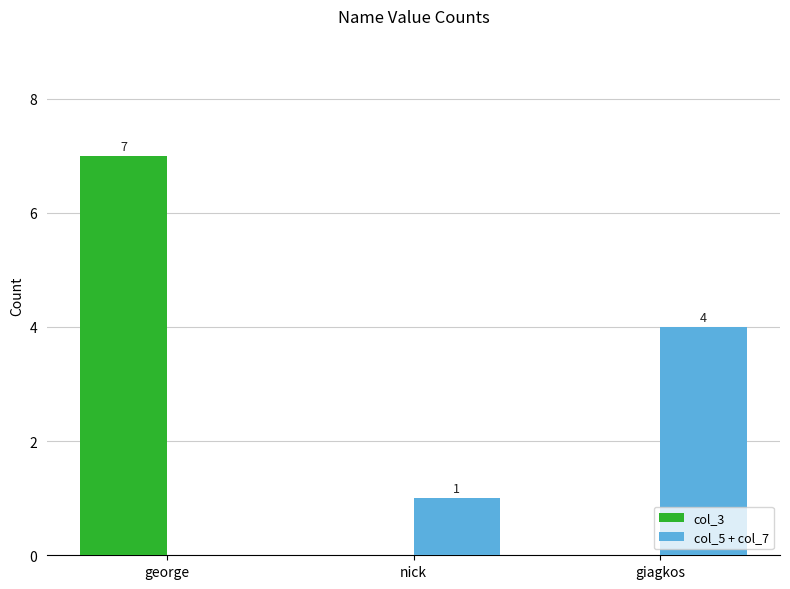

What is the highest value of the col_5 + col_7 series?

4